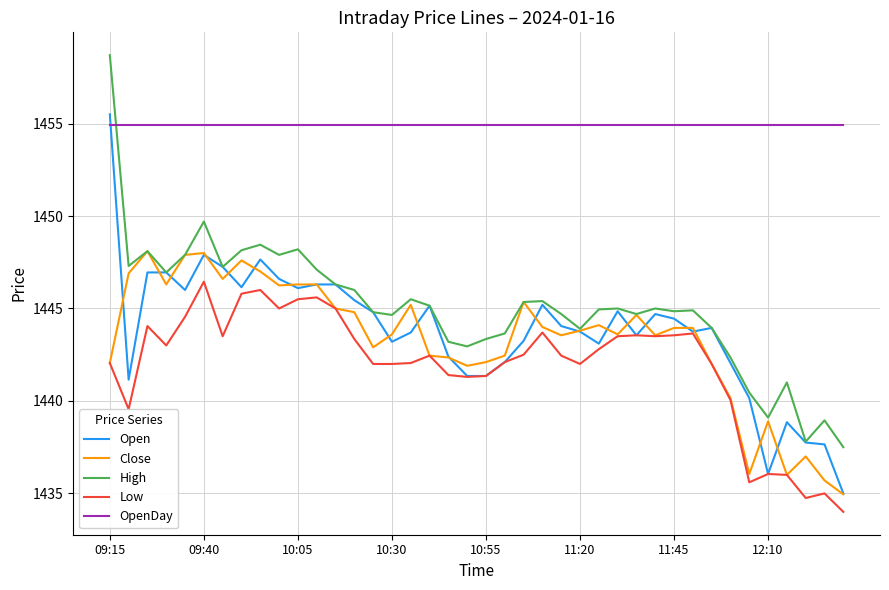

True or false: Close and OpenDay intersect in this chart.

False